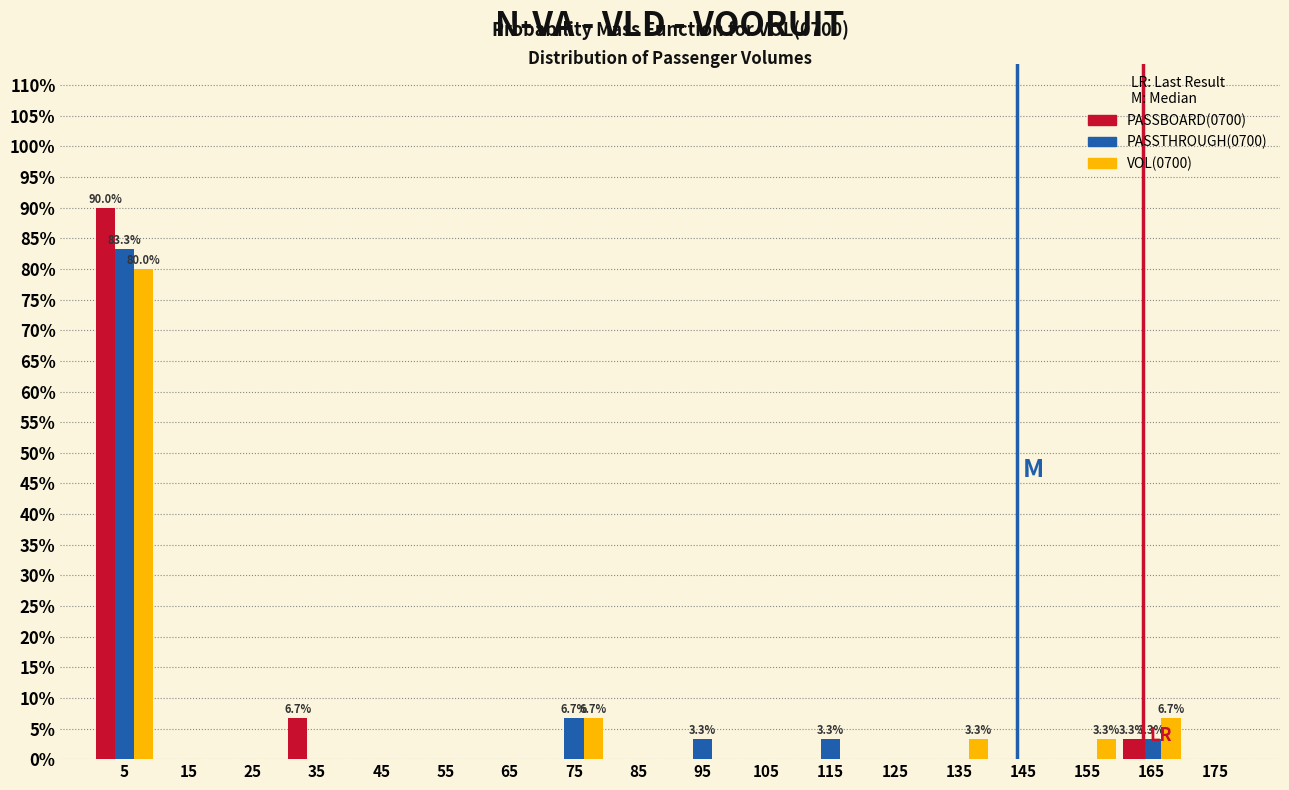

In the PASSBOARD(0700) series, which range on the x-axis has the tallest bar?

0 to 10